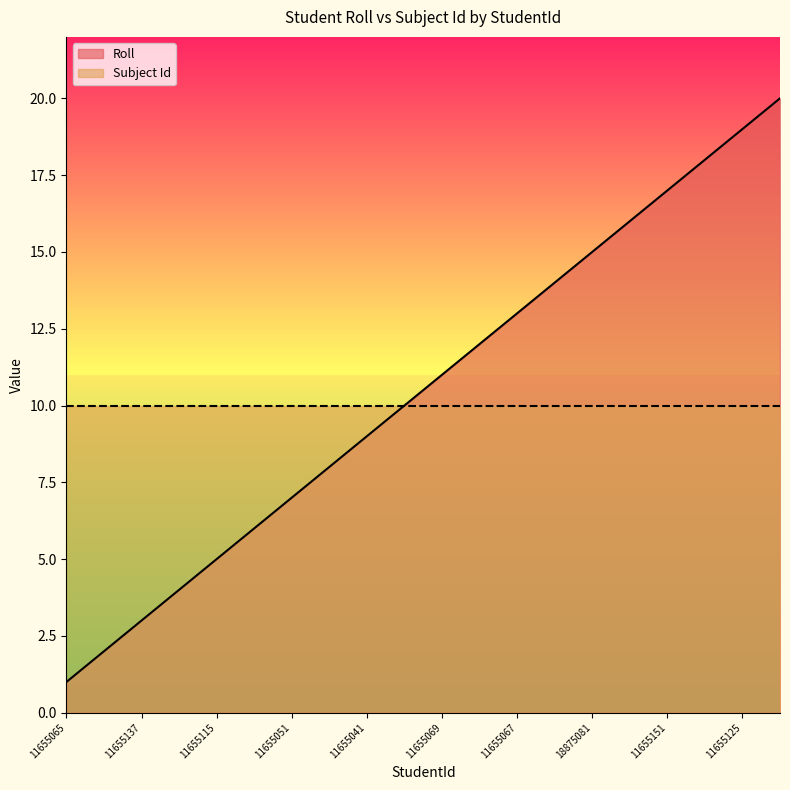

Read the Subject Id value at 11655041.

10